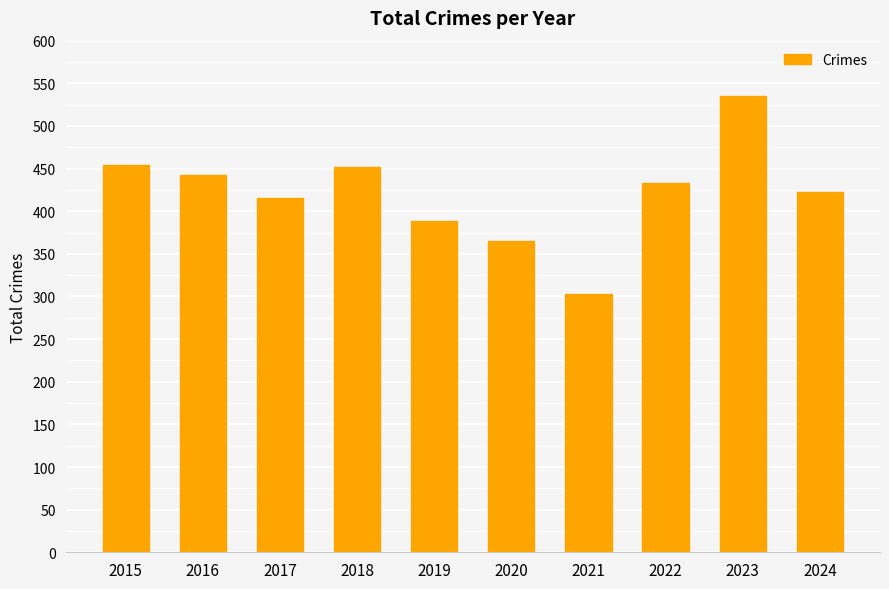

Where does the data first go above 433?

2015